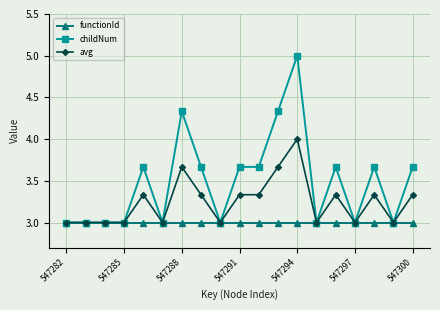

Which series has the widest spread of values?

childNum